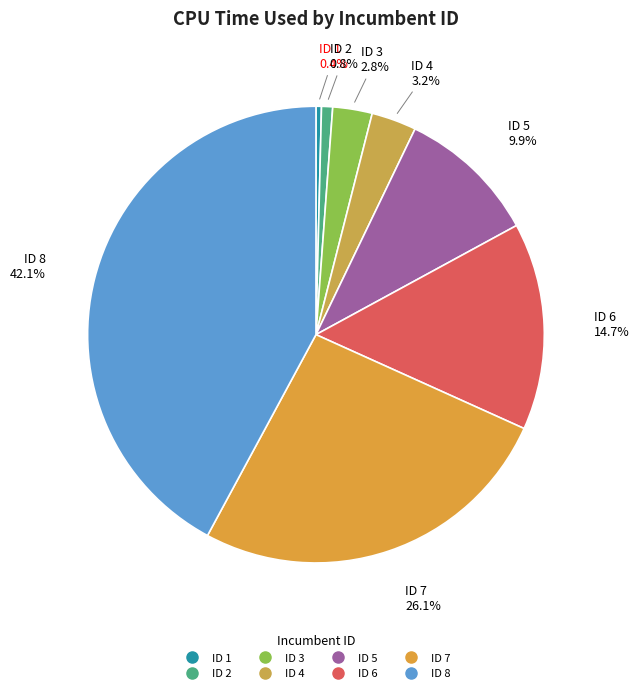

How many slices are in this pie chart?

8